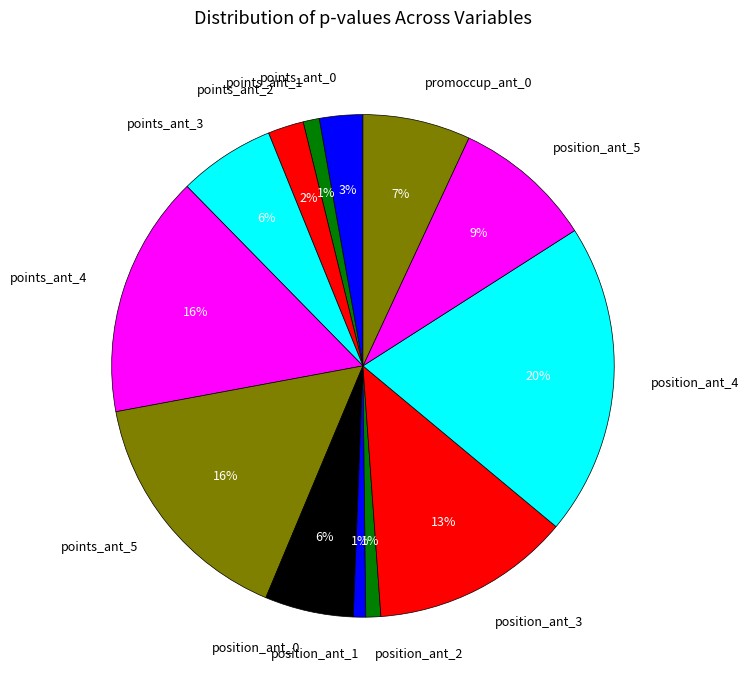

True or false: position_ant_2 accounts for 11% of the total.

False